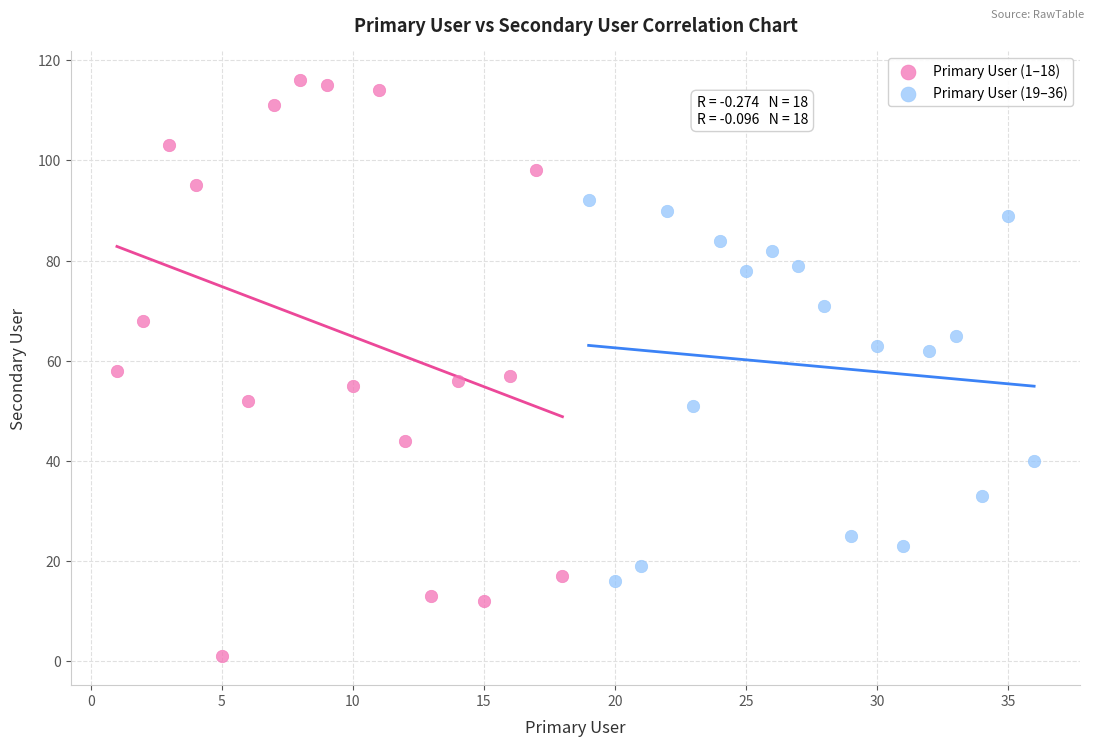

Which series has the widest spread of Y values?

Primary User (1–18)